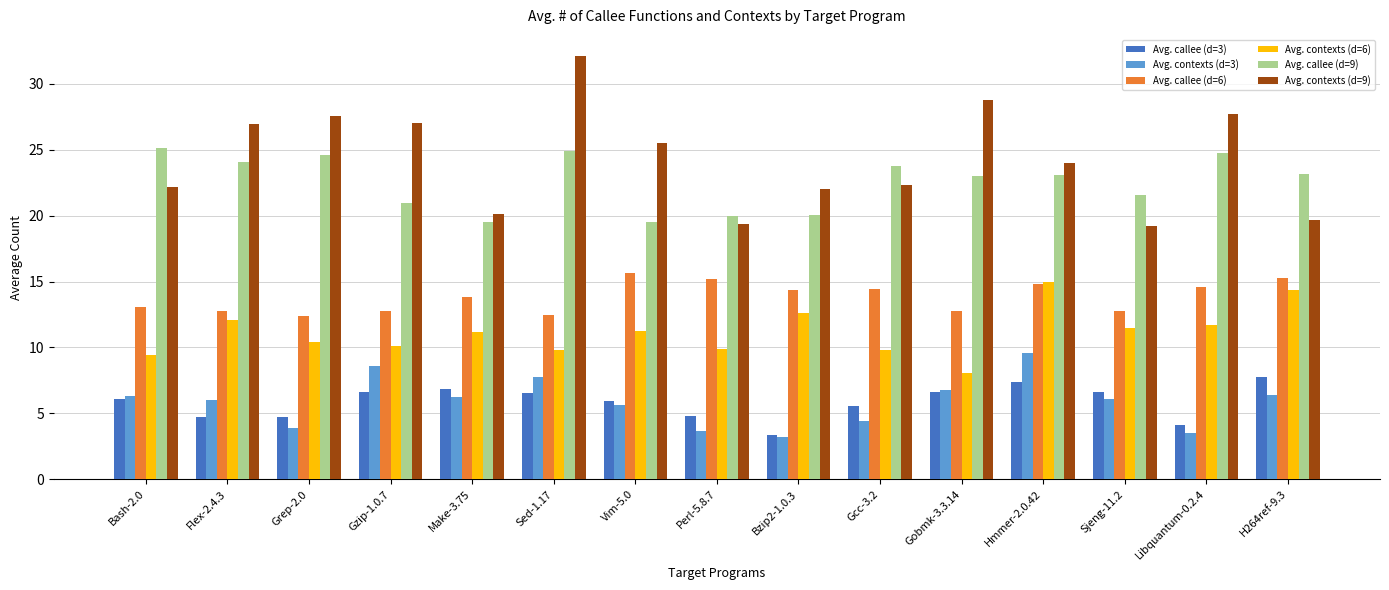

Which series has the largest range (max minus min)?

Avg. contexts (d=9)